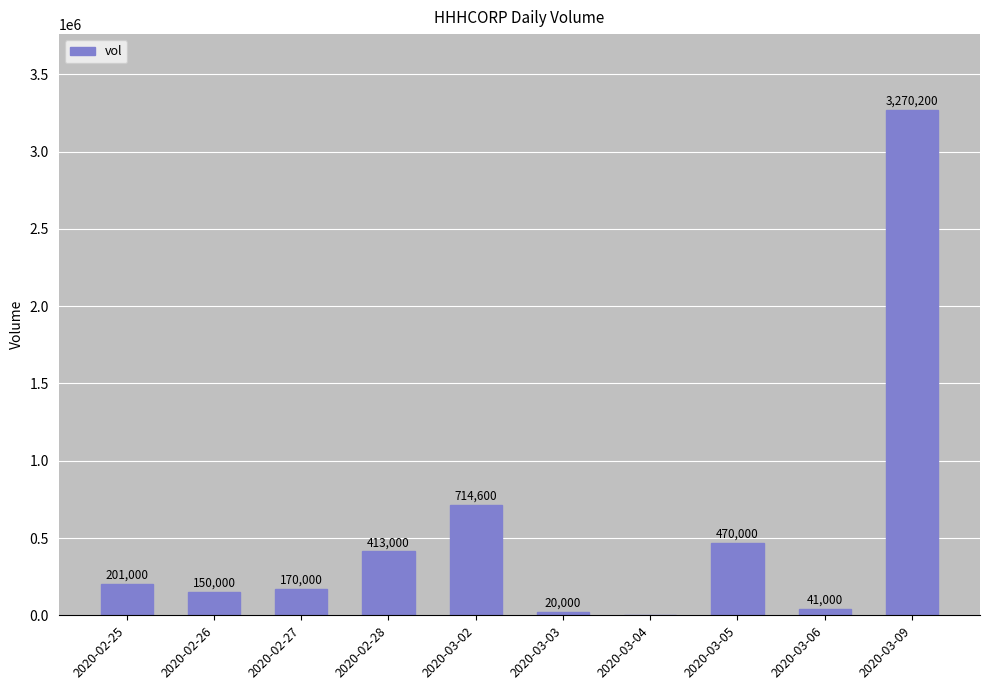

The chart shows a value of 714600 at 2020-03-02. True or false?

True